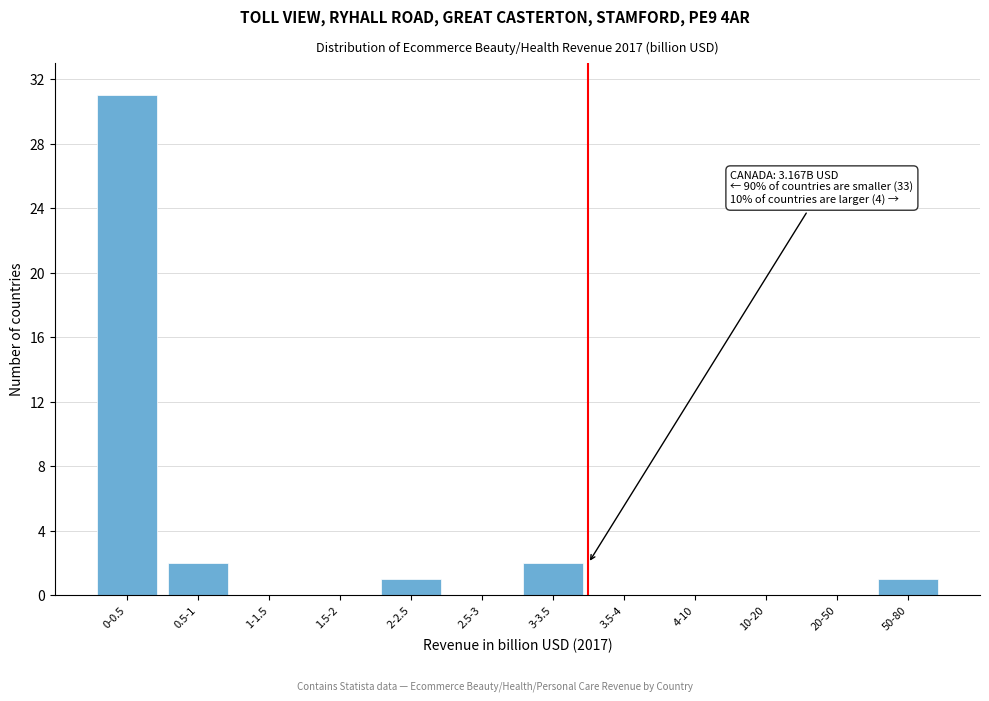

Reading left to right, list all the values displayed in this chart.

0-0.5=31	0.5-1=2	1-1.5=0	1.5-2=0	2-2.5=1	2.5-3=0	3-3.5=2	3.5-4=0	4-10=0	10-20=0	20-50=0	50-80=1